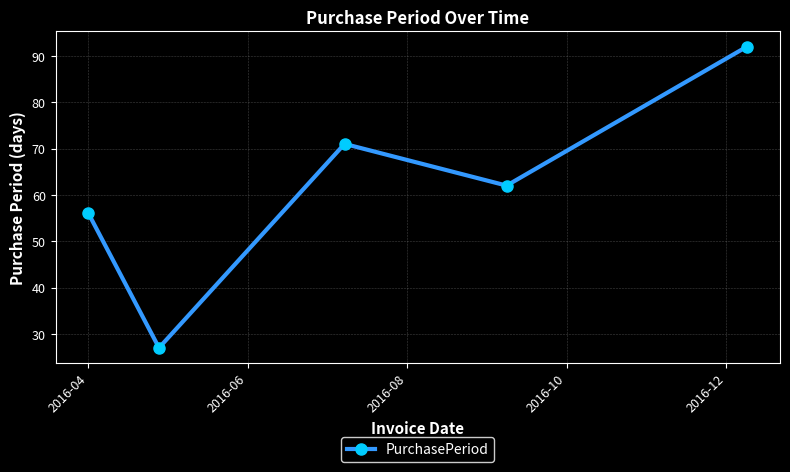

What is the greatest value displayed?

92